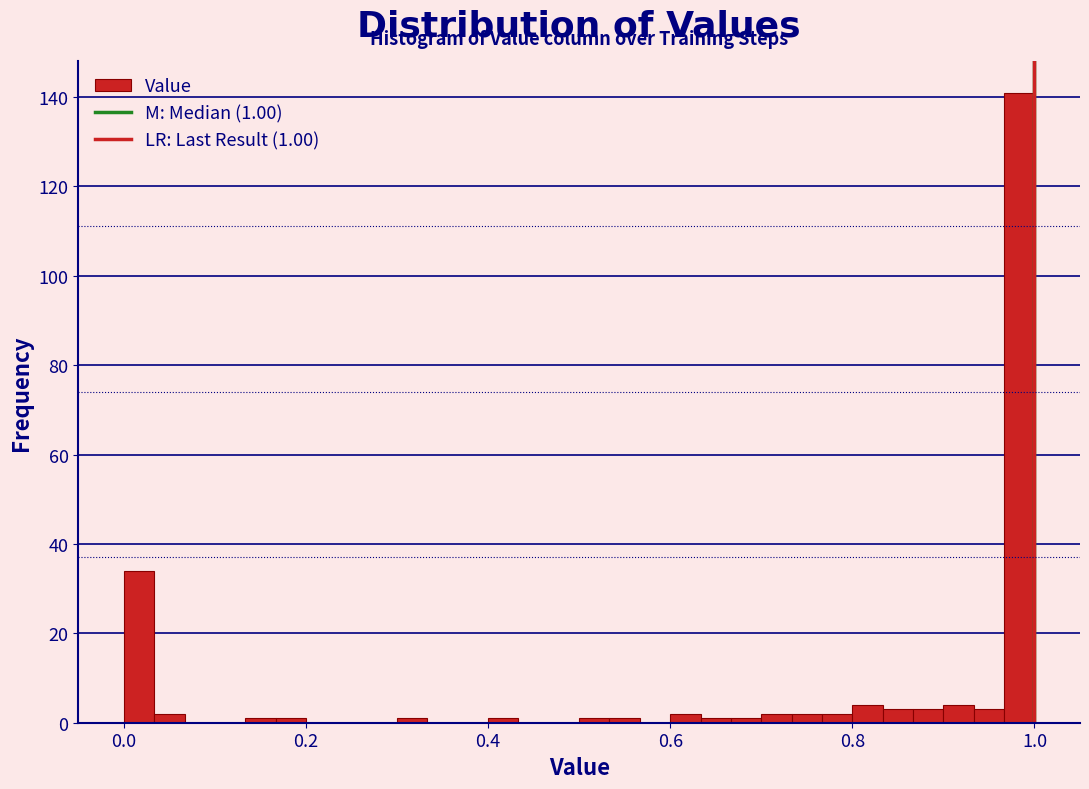

Around what value on the x-axis is the tallest bar? Give the approximate position of its centre, as read against the axis.

0.98